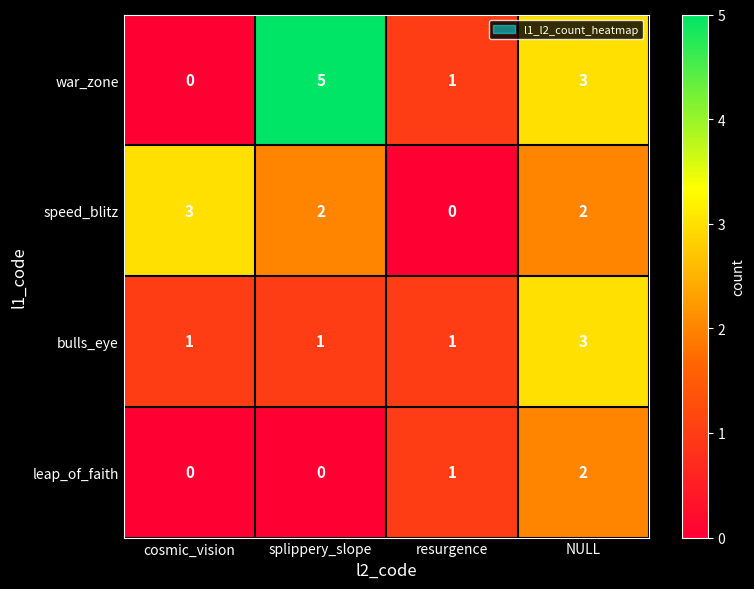

At splippery_slope, list the series in order from smallest to largest.

leap_of_faith, bulls_eye, speed_blitz, war_zone